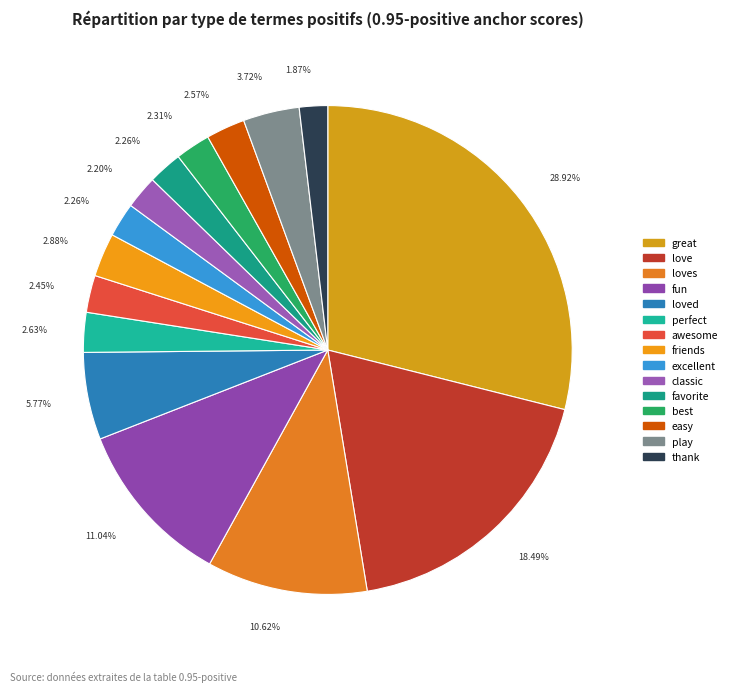

Is there any slice that represents more than half of the pie?

No